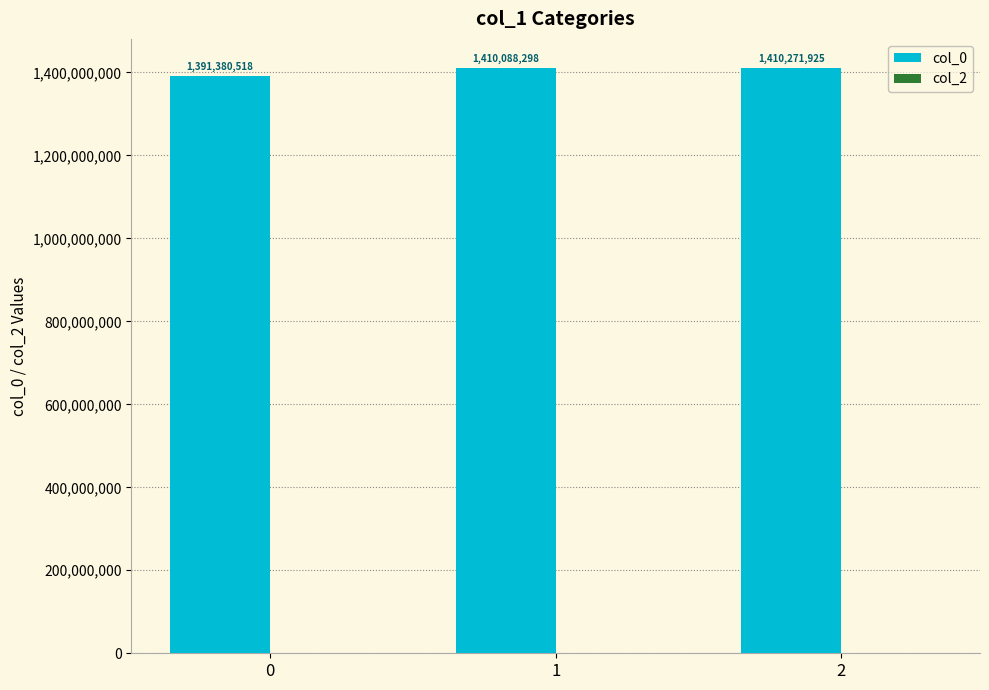

What is the difference between the second highest and minimum values?

18707780